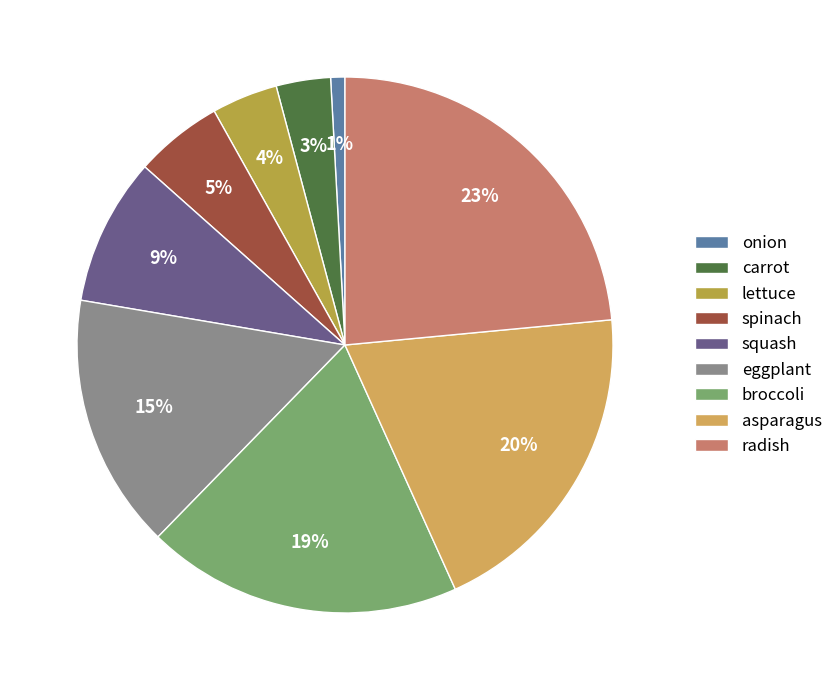

What percentage is NOT represented by squash?

91.1%